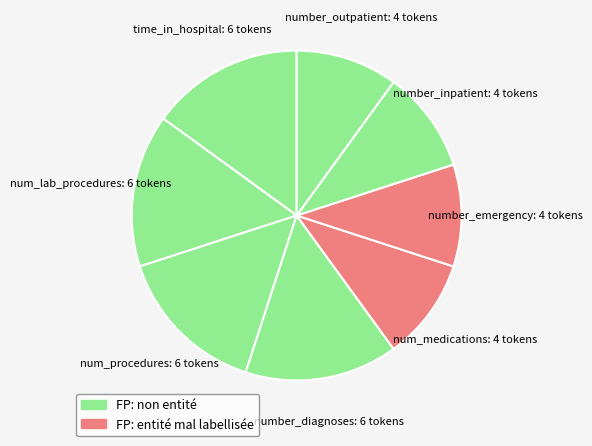

Approximately how many times larger is the value at number_diagnoses compared to number_emergency?

1.5